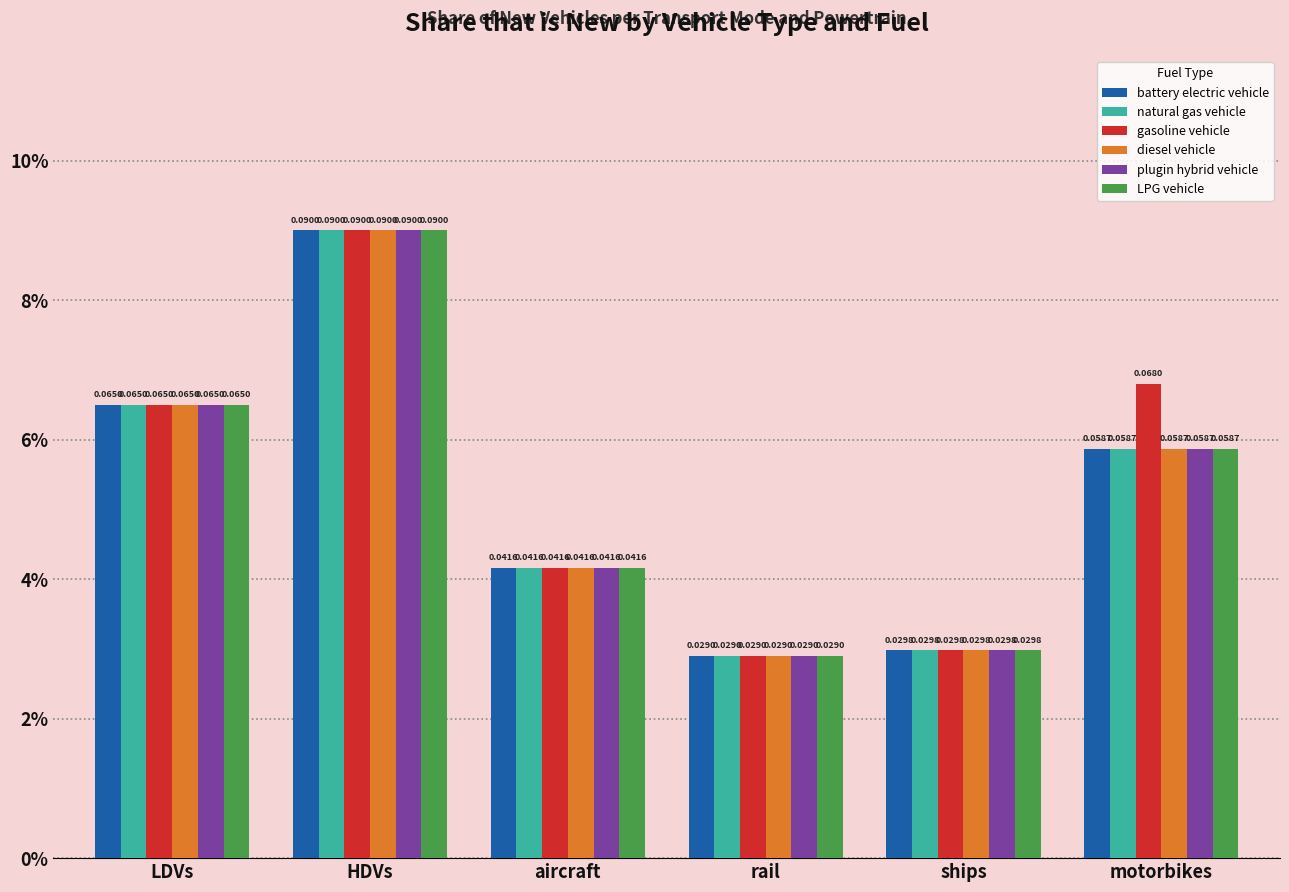

Is the value of battery electric vehicle at motorbikes greater than the value of gasoline vehicle at ships?

Yes